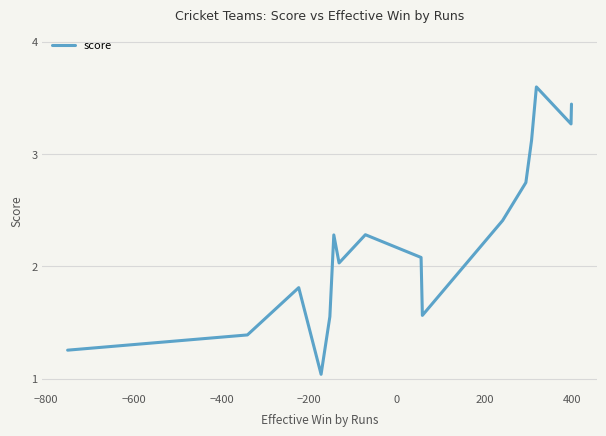

What is the greatest value displayed?

3.6